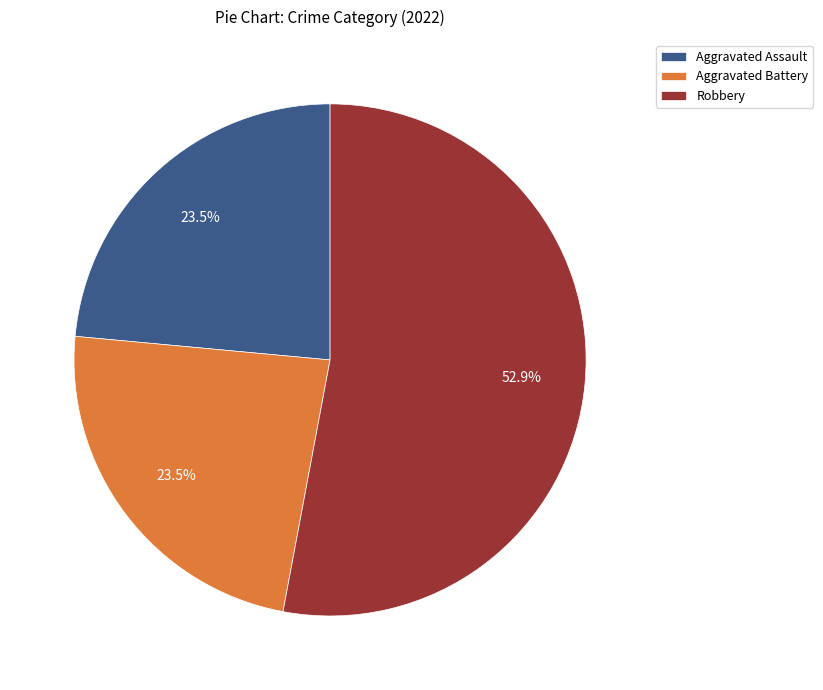

Is it true that Robbery is 64% of the pie?

False